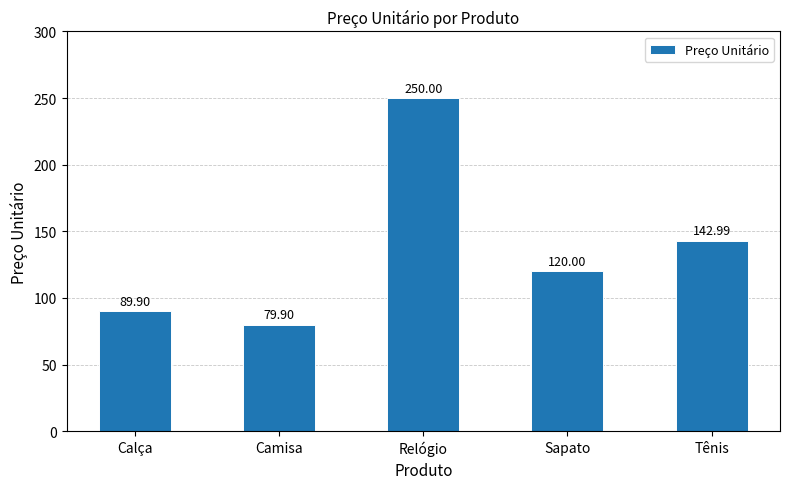

Which category has the lowest value across all series?

Camisa